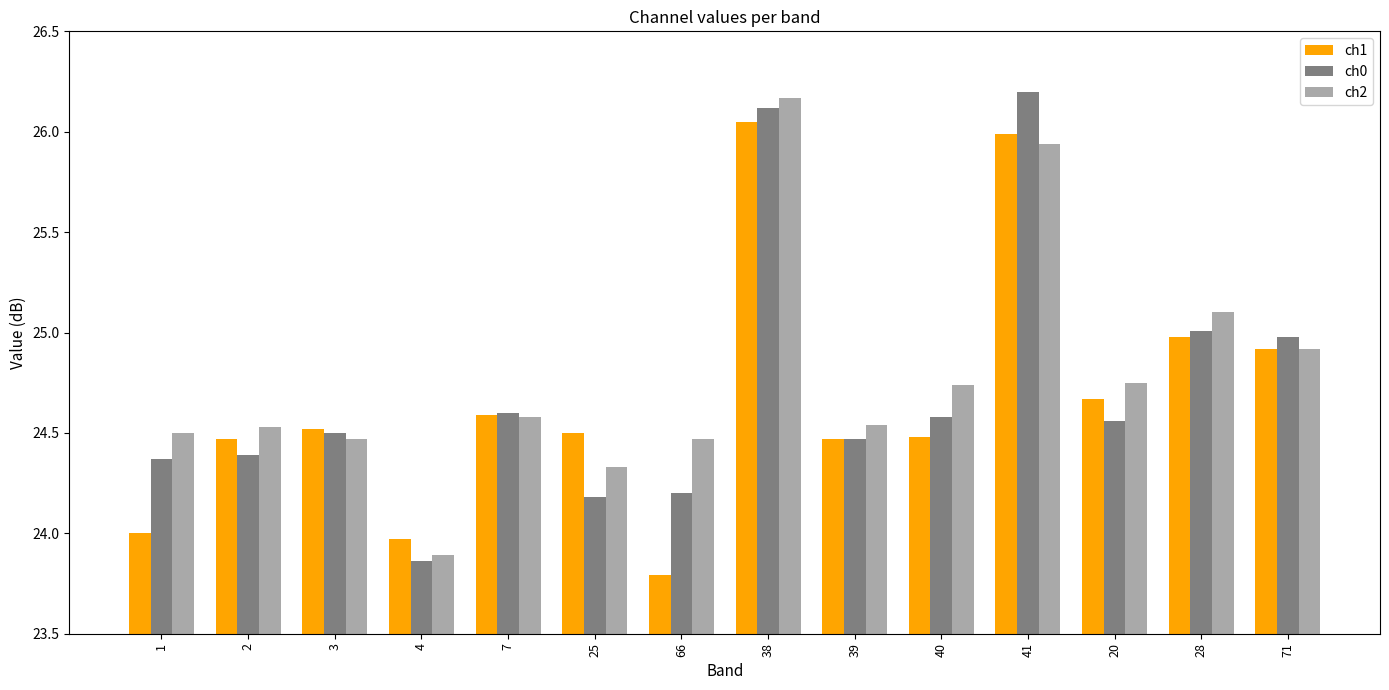

Which category has the lowest value across all series?

66